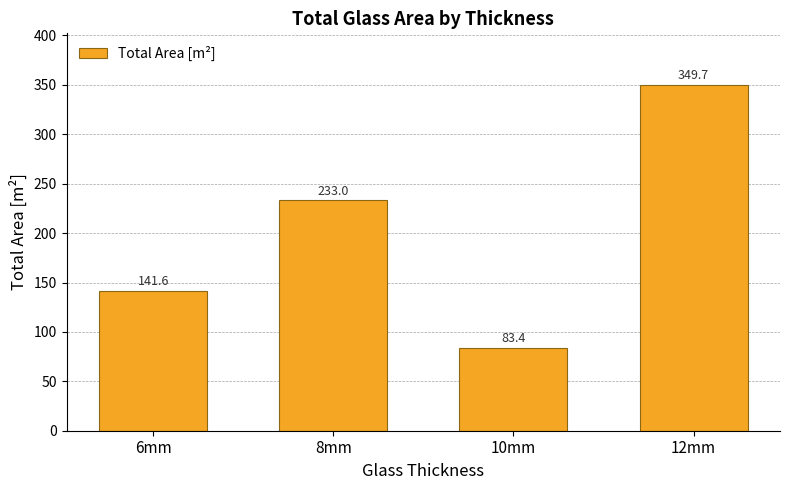

Rank the categories by value from lowest to highest.

10mm, 6mm, 8mm, 12mm